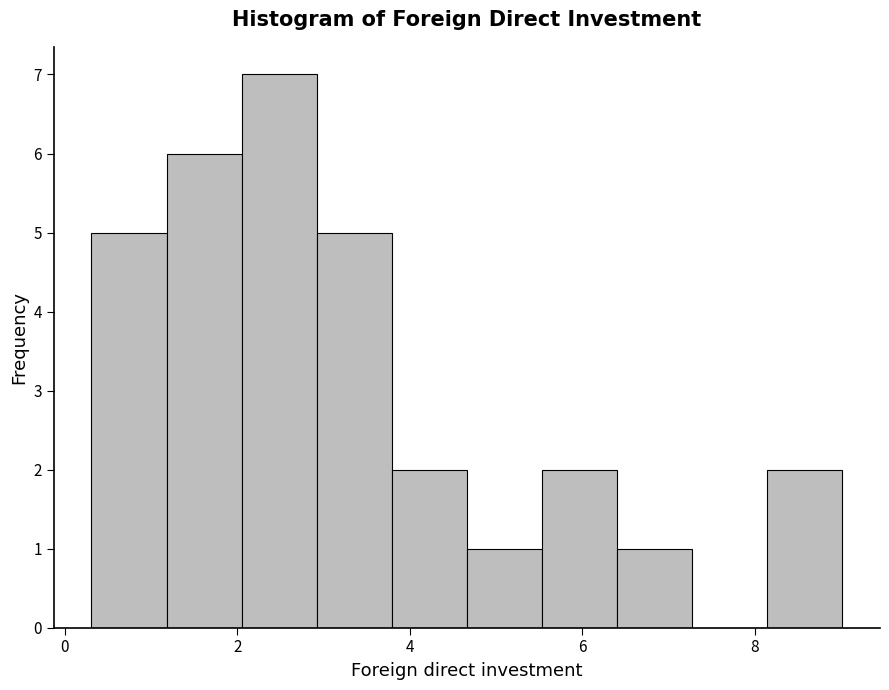

Reading left to right, transcribe this chart: for each bar, give the range it covers on the x-axis and its height. Neither the bar edges nor the heights are printed on the chart, so give them approximately, as read against the axes.

0.4 to 1.2: 5
1.2 to 2.0: 6
2.0 to 3.0: 7
3.0 to 3.8: 5
3.8 to 4.6: 2
4.6 to 5.6: 1
5.6 to 6.4: 2
6.4 to 7.2: 1
7.2 to 8.2: 0
8.2 to 9.0: 2